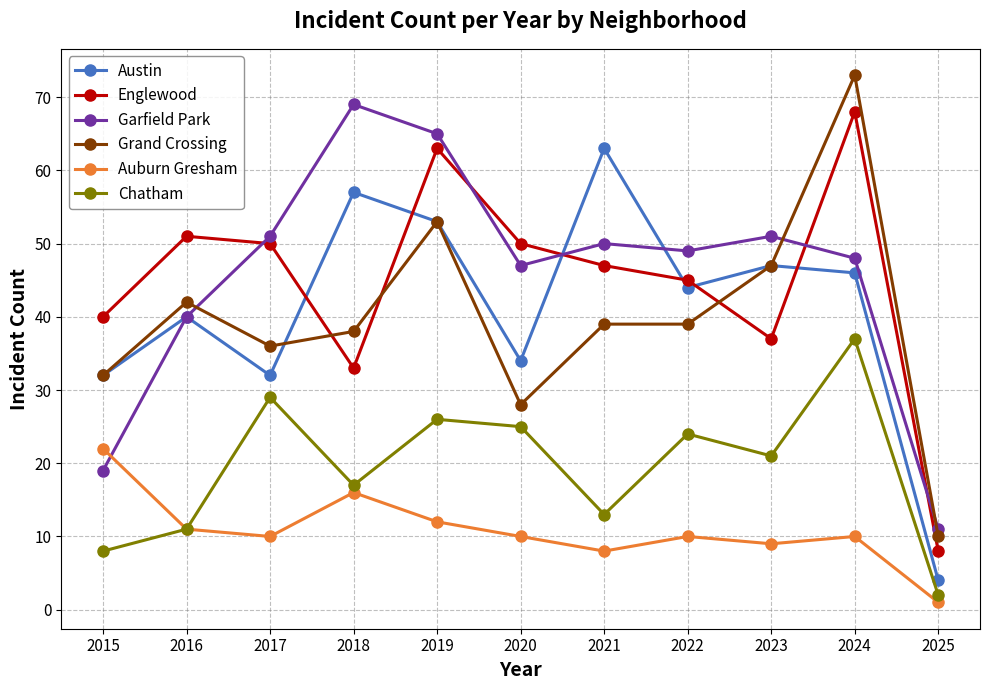

The value of Austin at 2022 is 44. True or false?

True